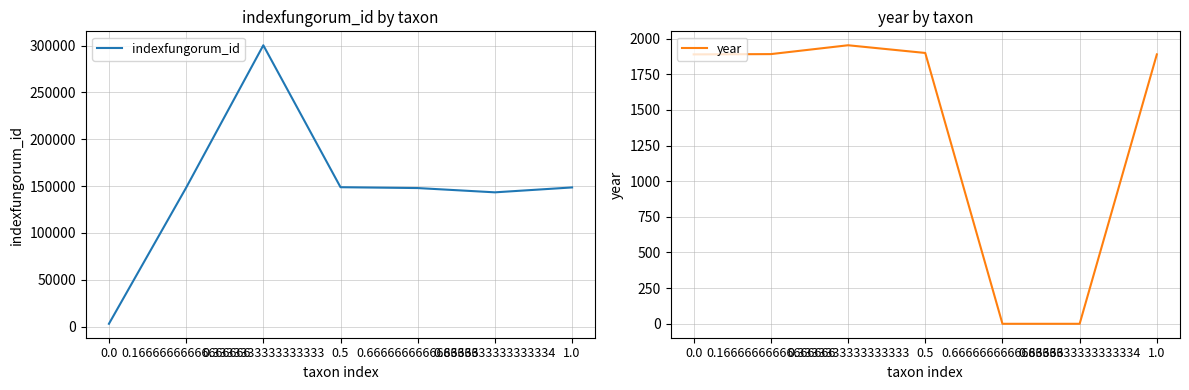

Which series changed the most between 0.5 and 1.0?

indexfungorum_id